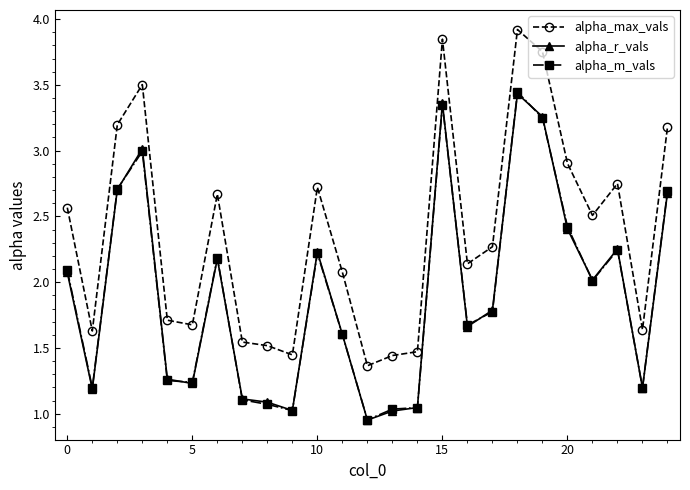

Which series has the largest range (max minus min)?

alpha_max_vals